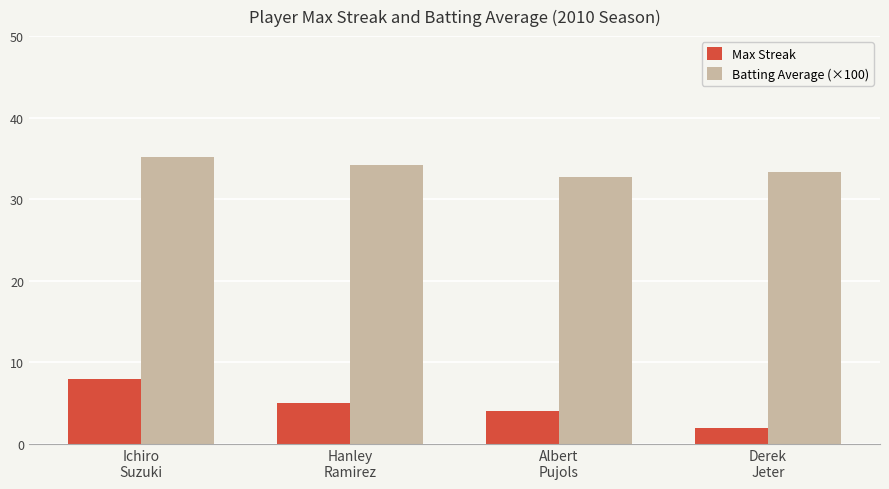

What are all the series names shown in the legend?

Max Streak, Batting Average (×100)